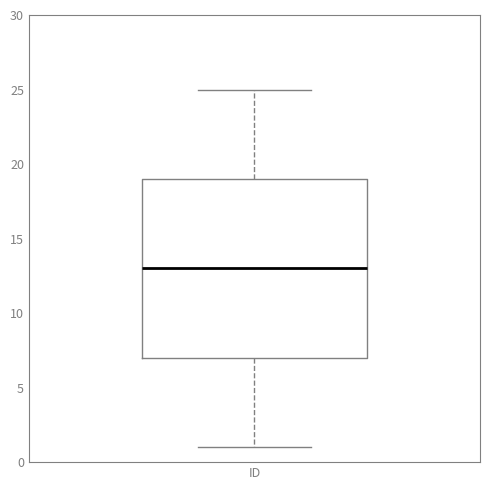

Transcribe this box plot: give where the median line is, the range the box spans, and where the two whiskers end, as read against the y-axis. The values are not printed on the chart, so give them approximately, as read against the axis.

median 13, box 7 to 19, whiskers 1 to 25